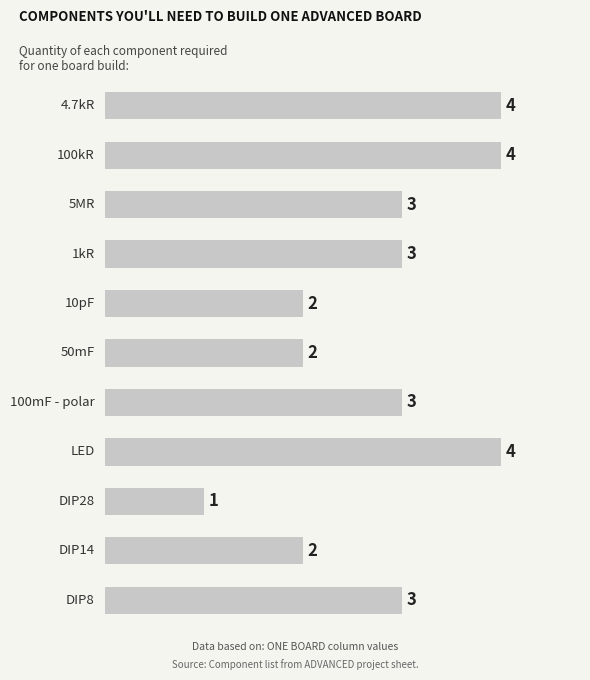

What is the maximum value shown in the chart?

4